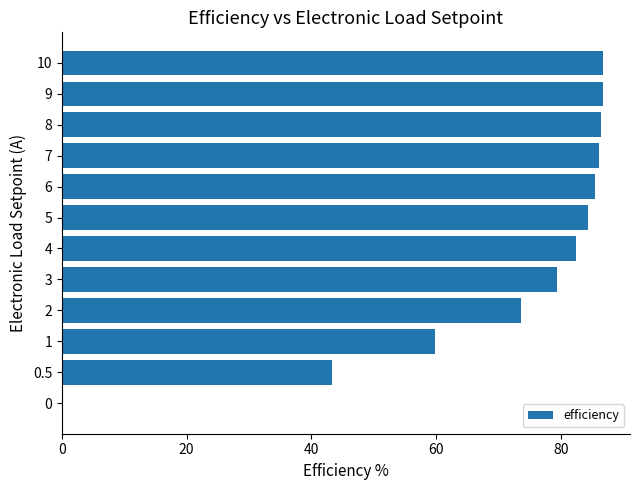

What is the ratio of the value at 6 to the value at 3?

1.1